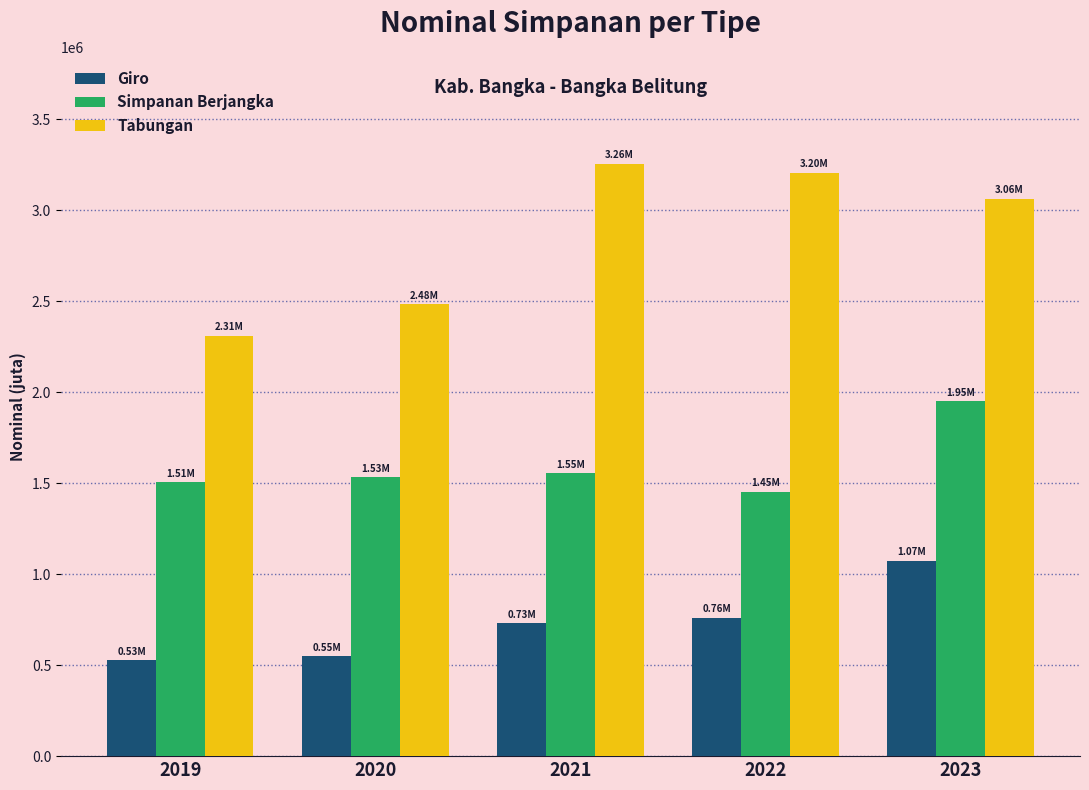

What is the sum of the Giro values at 2019 and 2023?

1598832.9